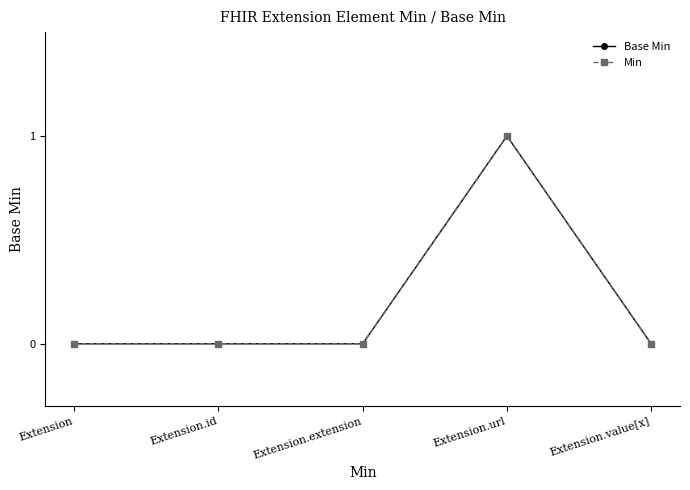

True or false: Base Min and Min intersect in this chart.

False